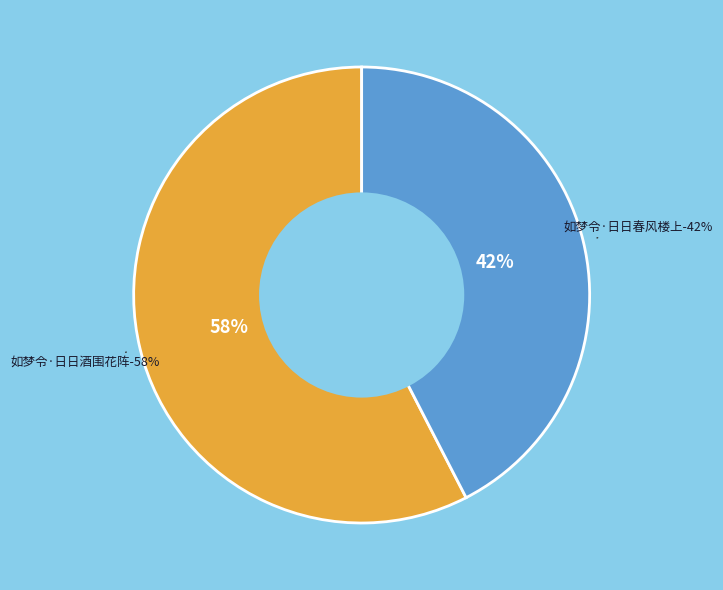

What is the ratio of the value at 如梦令·日日酒围花阵 to the value at 如梦令·日日春风楼上?

1.4